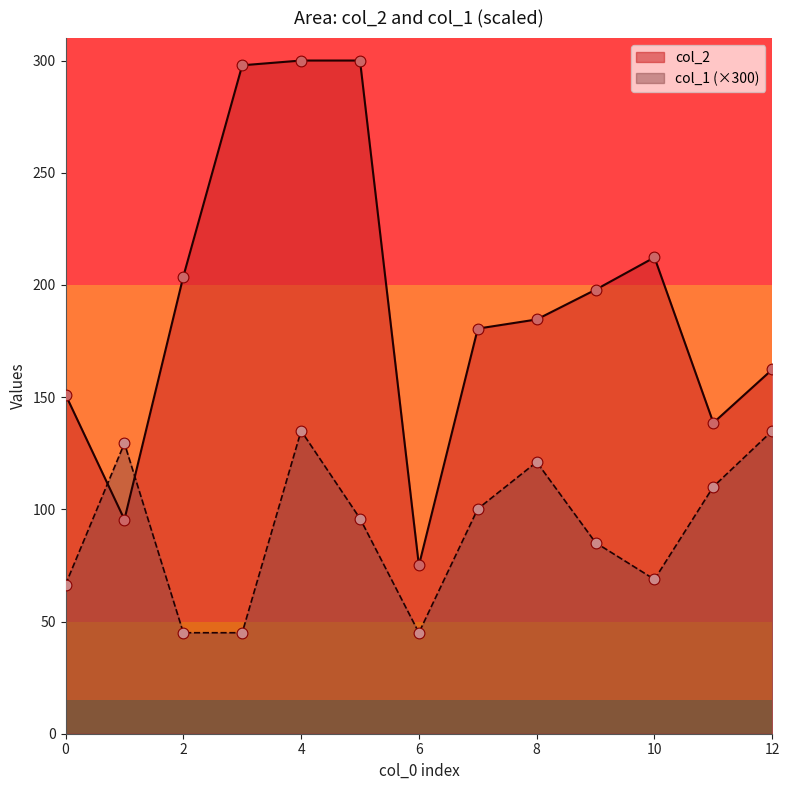

What is the total value across all series at 2?

248.8